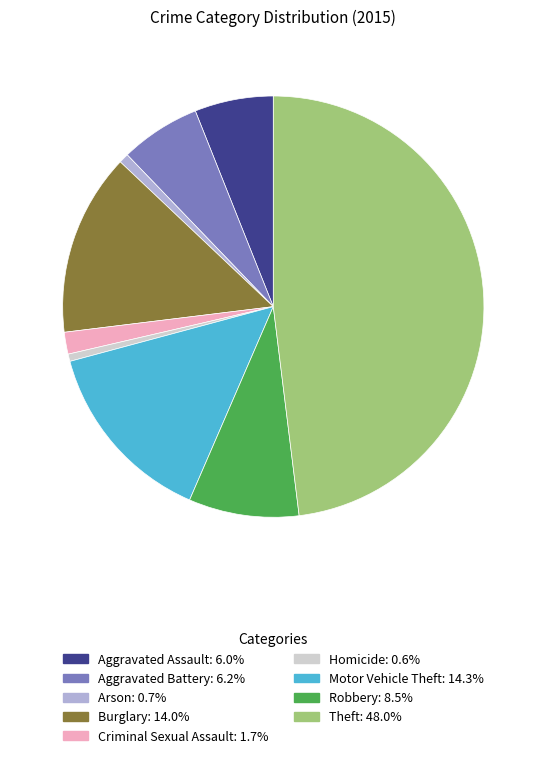

How many slices are in this pie chart?

9